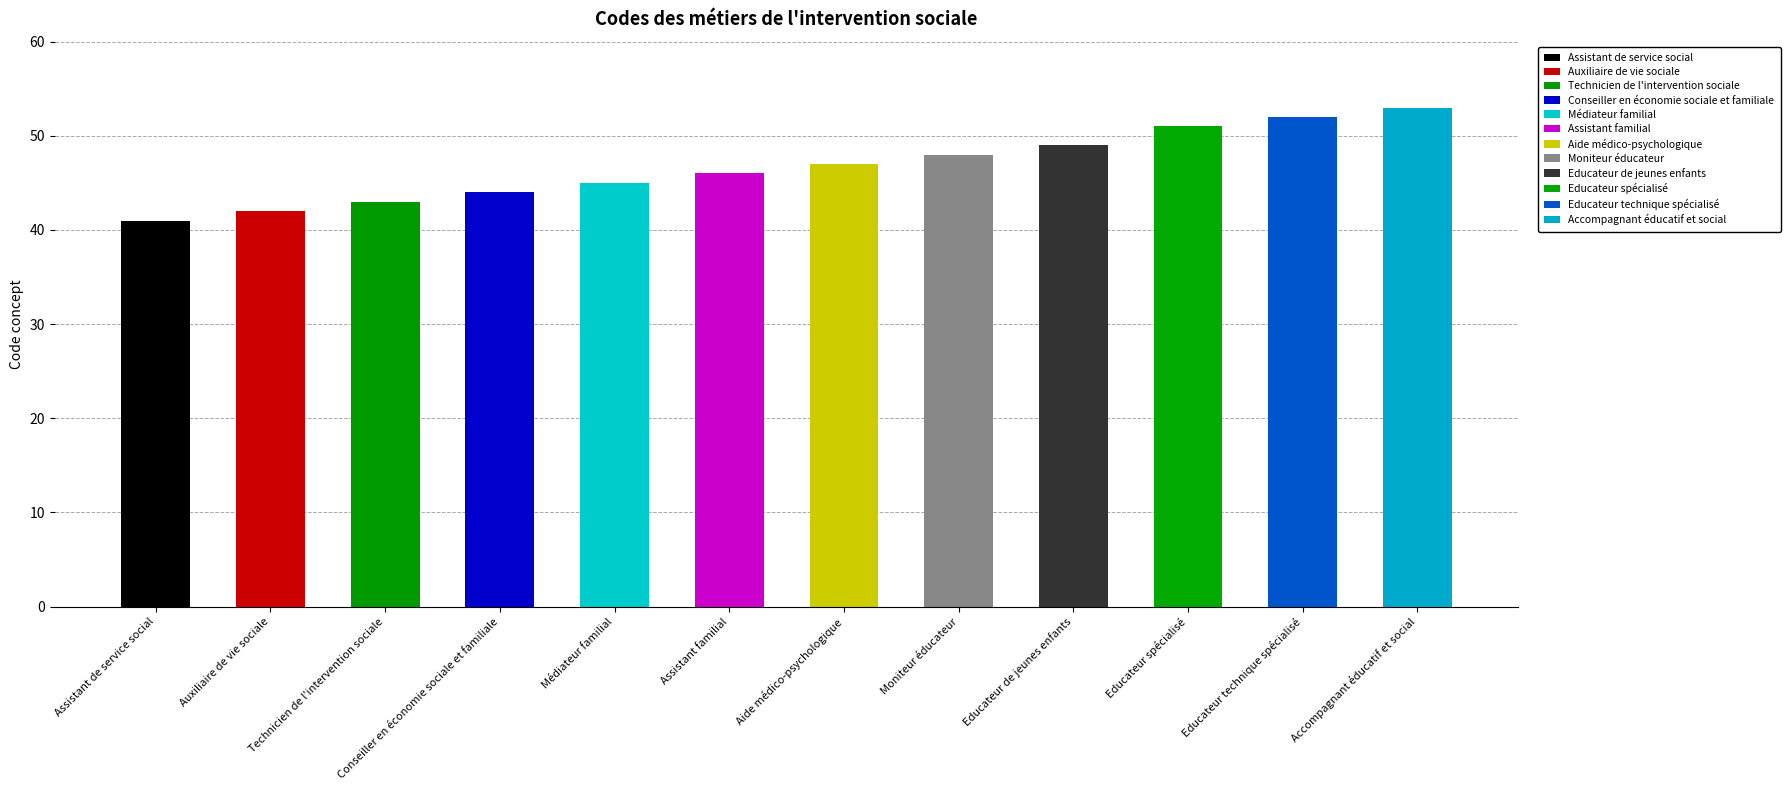

Where does the data first go above 47?

Moniteur éducateur